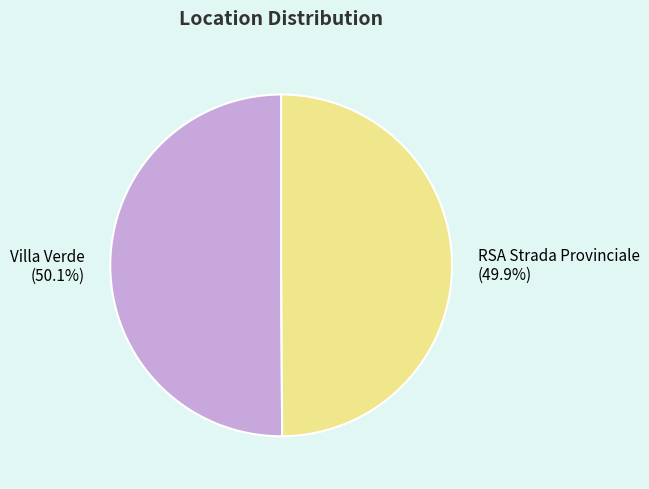

Approximately how many times larger is the value at Villa Verde (50.1%) compared to RSA Strada Provinciale (49.9%)?

1.0